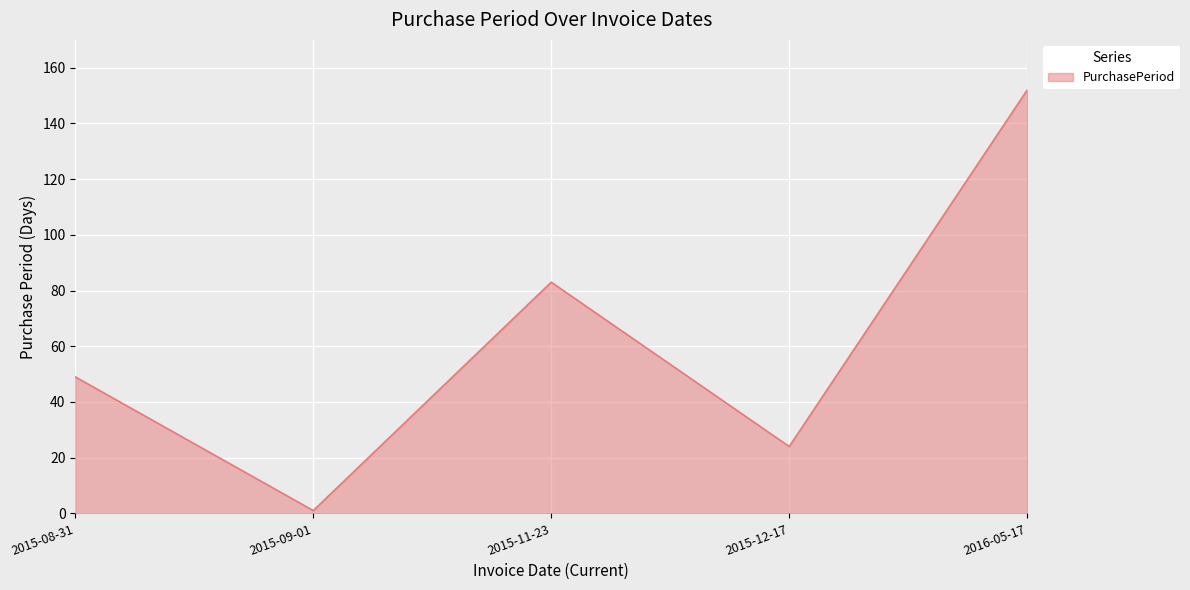

What is the change in value from 2015-08-31 to 2016-05-17?

+103